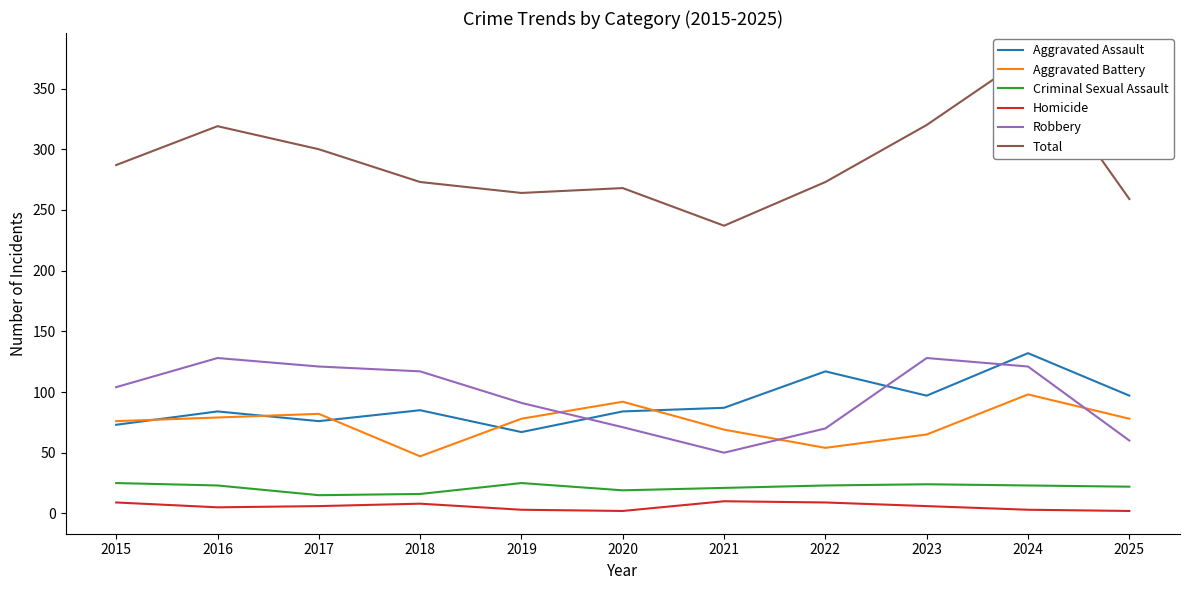

Which series has the largest total across all categories?

Total